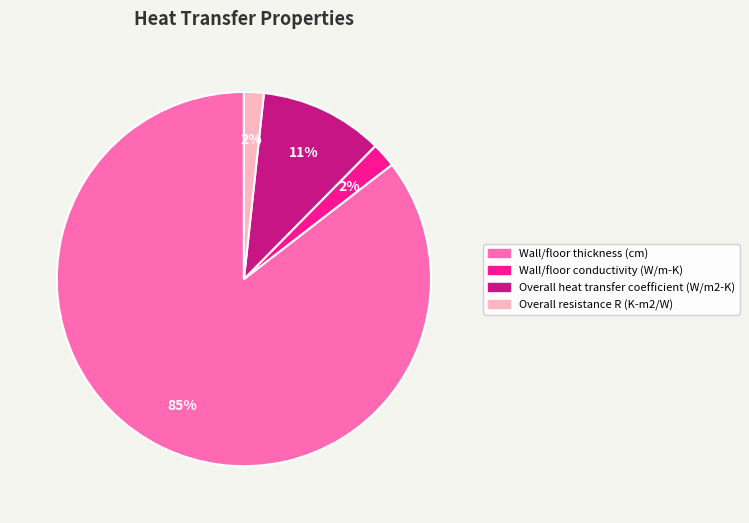

To the nearest percent, what percentage of the pie is Overall resistance R (K-m2/W)?

2%